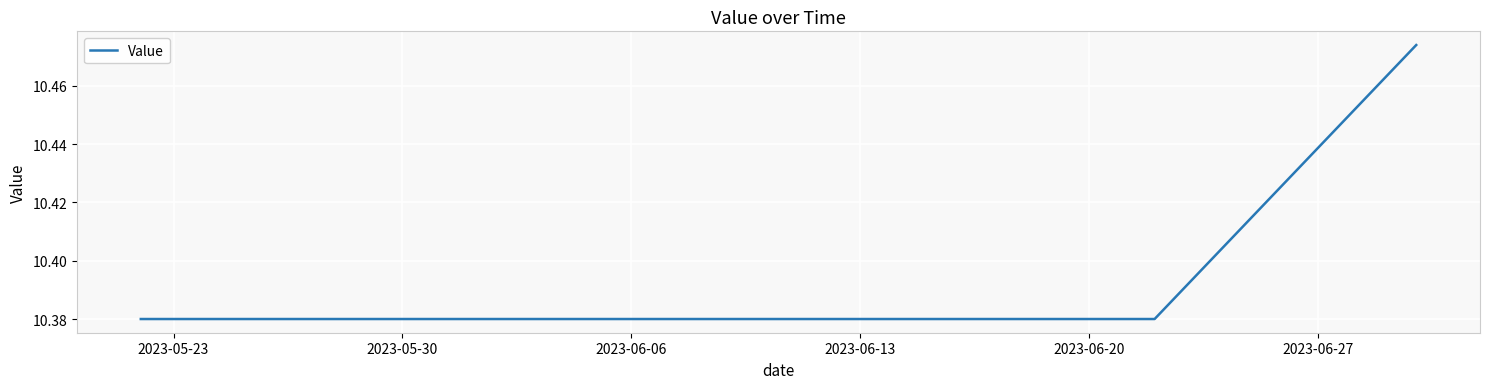

Between 2023-06-06 and 2023-06-27, which is larger?

2023-06-27